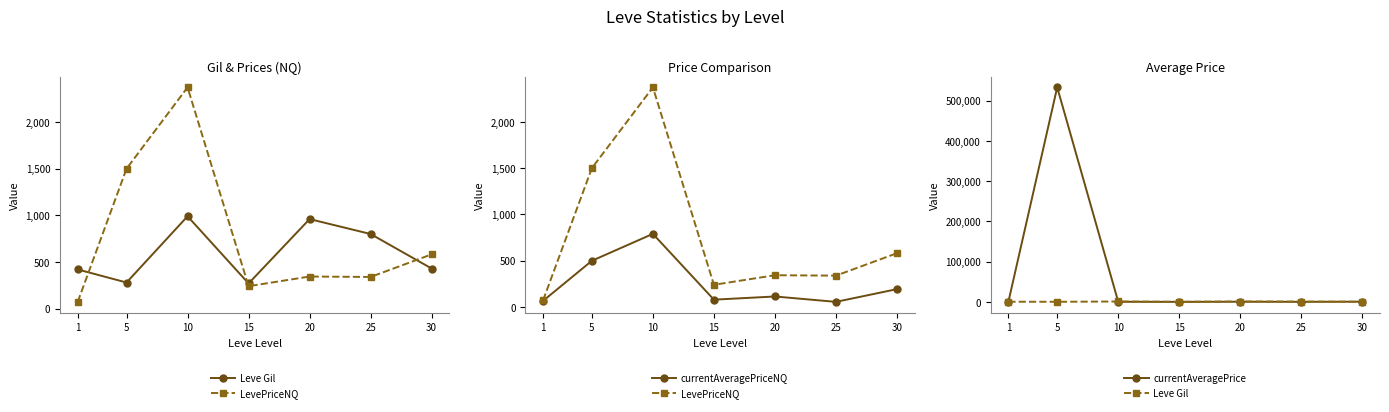

What is the difference between the Leve Gil values at 10 and 25?

190.0